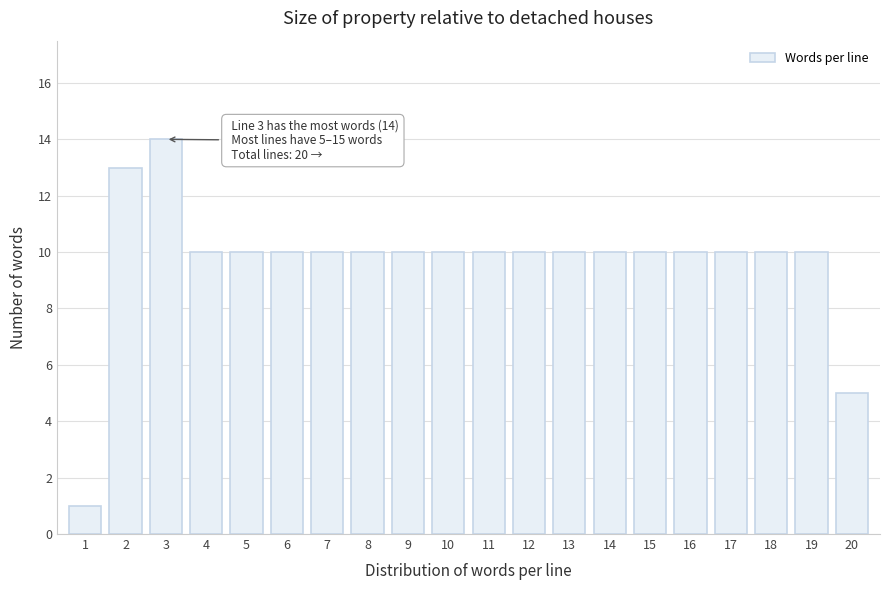

Reading right to left, extract all data points from this chart.

20=5	19=10	18=10	17=10	16=10	15=10	14=10	13=10	12=10	11=10	10=10	9=10	8=10	7=10	6=10	5=10	4=10	3=14	2=13	1=1